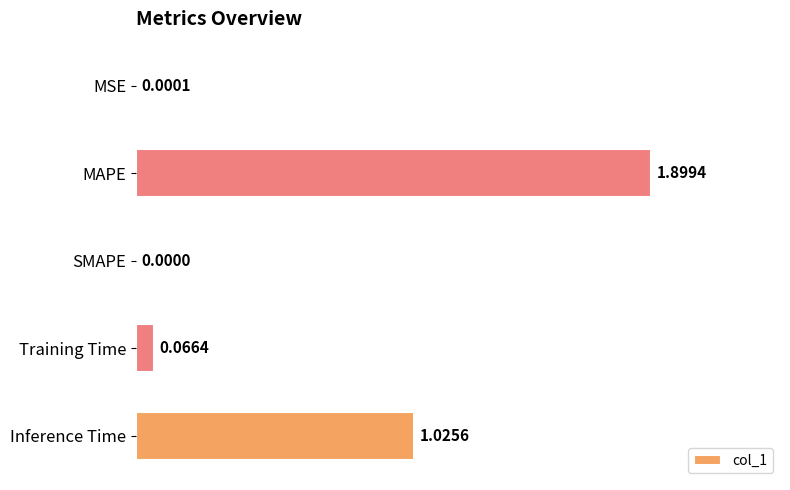

What is the sum of all values?

3.0